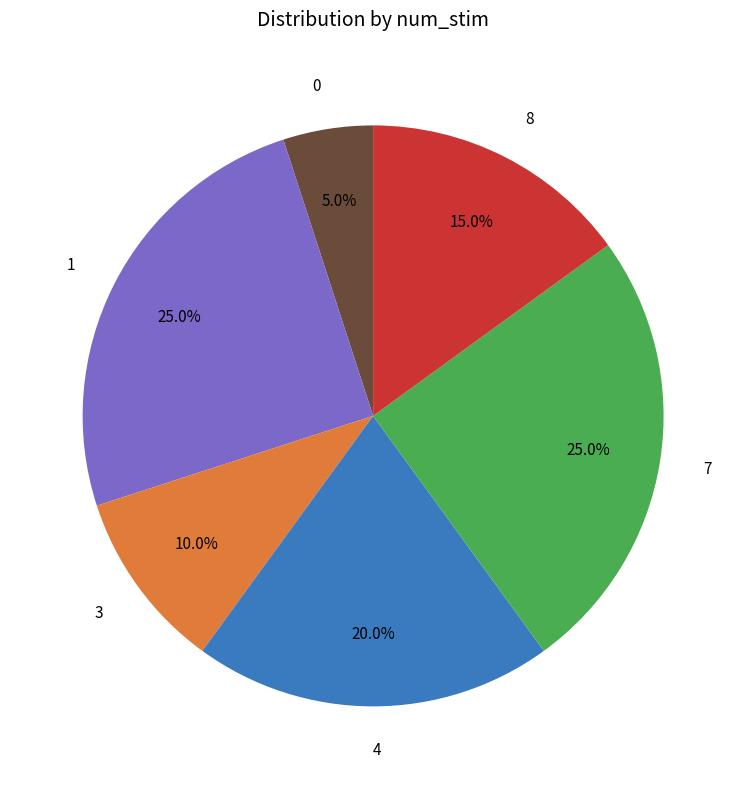

Does 4 represent more than half of the total?

No